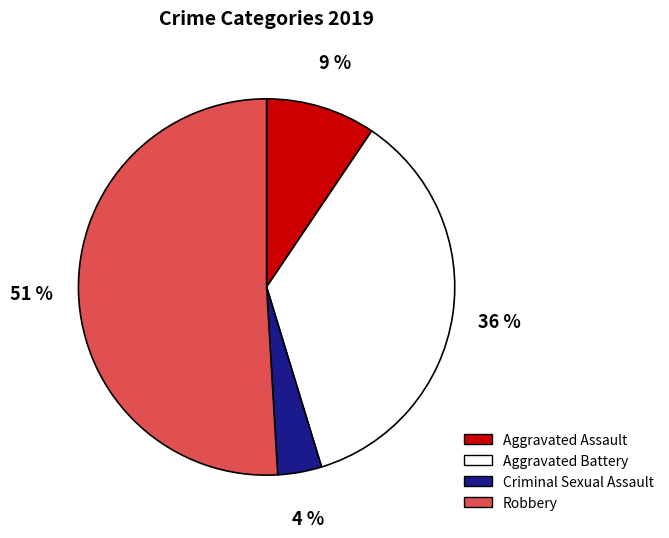

Which has a higher value, Aggravated Assault or Aggravated Battery?

Aggravated Battery